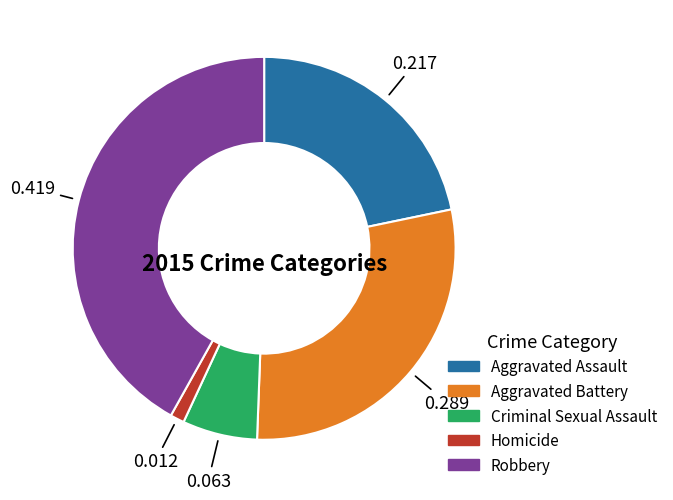

Is the sum of Robbery and Criminal Sexual Assault greater than half?

No